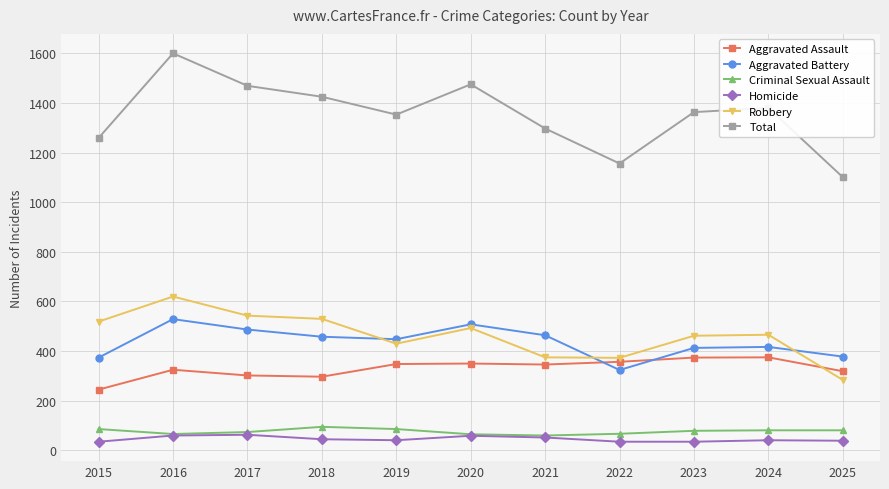

The Total series shows 1469 at 2017. True or false?

True